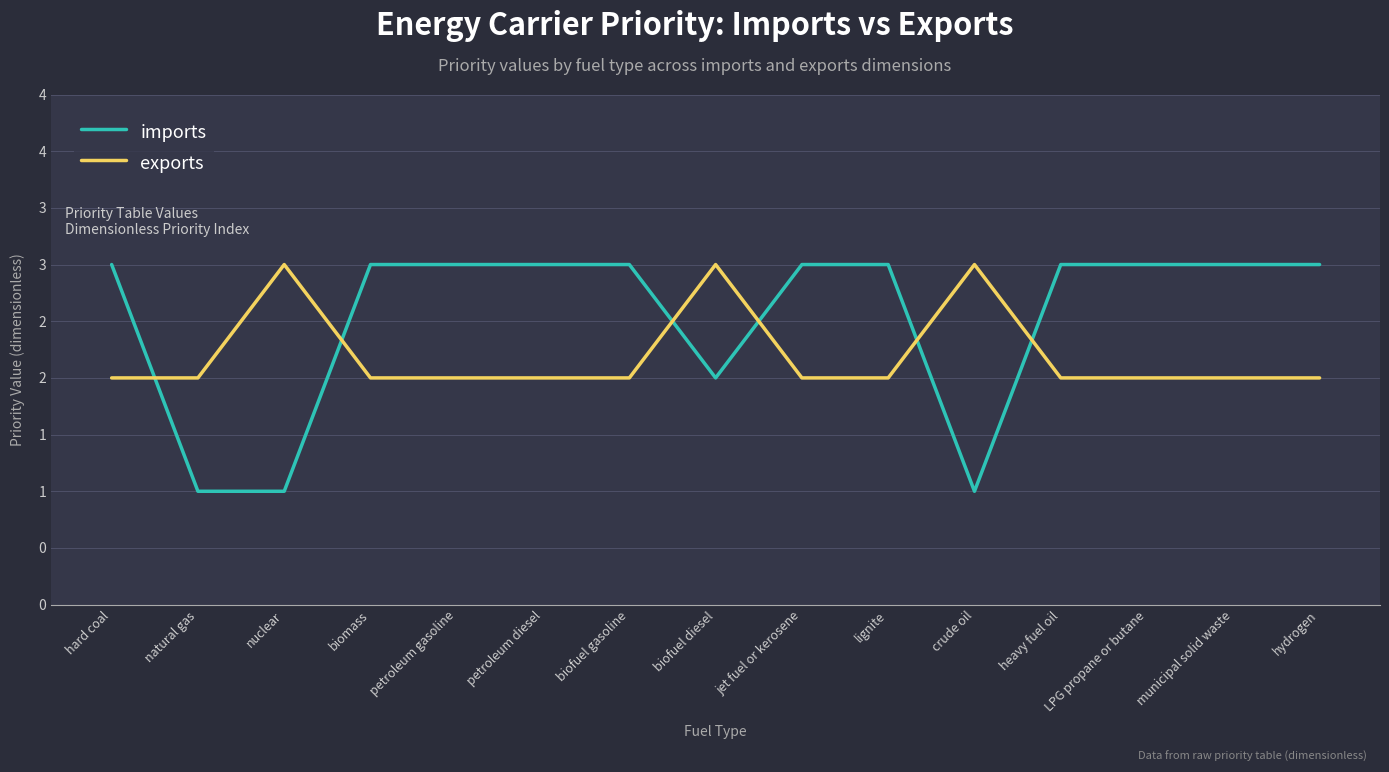

Reading left to right, what are all the values shown in this chart?

imports: hard coal=3	natural gas=1	nuclear=1	biomass=3	petroleum gasoline=3	petroleum diesel=3	biofuel gasoline=3	biofuel diesel=2	jet fuel or kerosene=3	lignite=3	crude oil=1	heavy fuel oil=3	LPG propane or butane=3	municipal solid waste=3	hydrogen=3
exports: hard coal=2	natural gas=2	nuclear=3	biomass=2	petroleum gasoline=2	petroleum diesel=2	biofuel gasoline=2	biofuel diesel=3	jet fuel or kerosene=2	lignite=2	crude oil=3	heavy fuel oil=2	LPG propane or butane=2	municipal solid waste=2	hydrogen=2